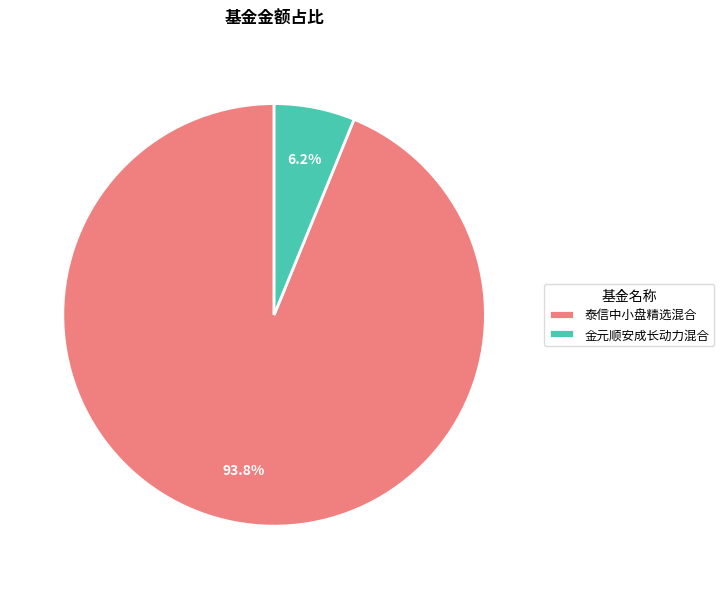

Does 金元顺安成长动力混合 represent more than half of the total?

No